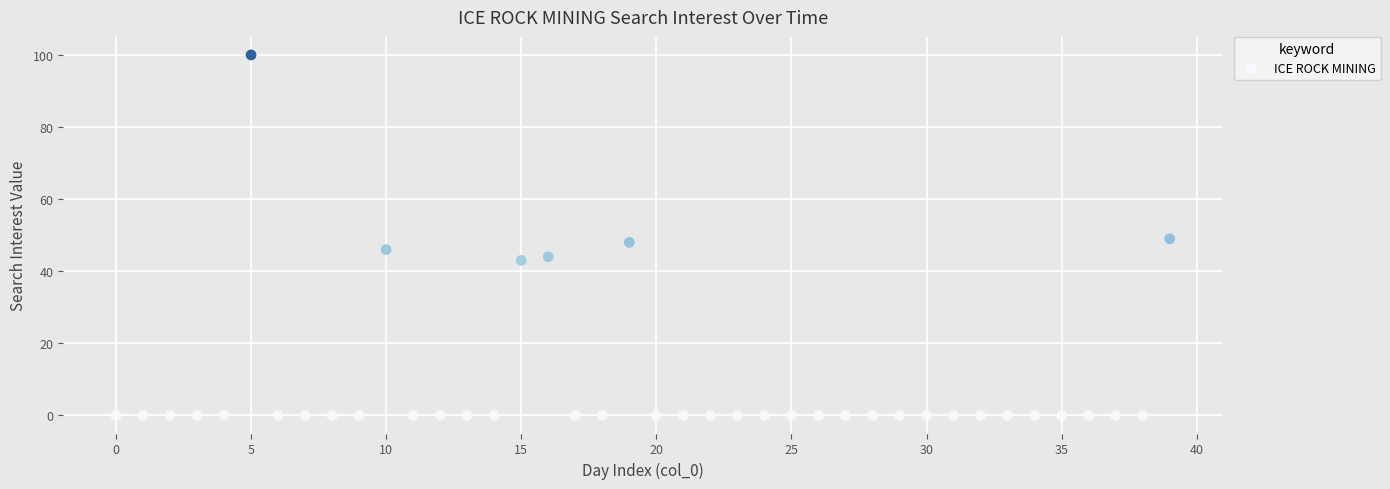

What is the range of Y values (max minus min)?

100